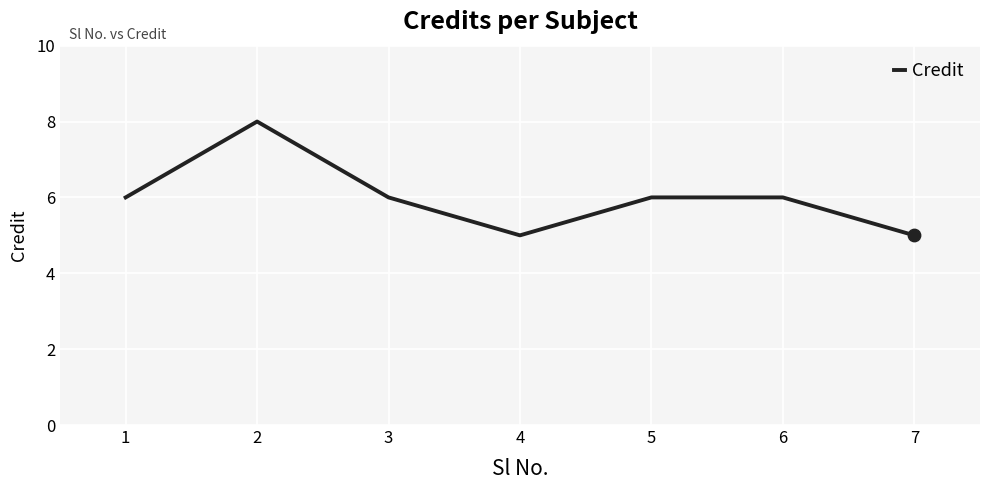

What is the change in value from 4 to 5?

+1